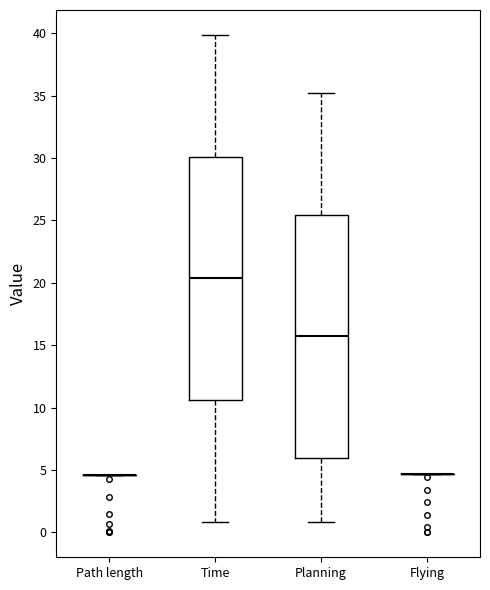

Where does the upper whisker of the box for Planning end on the y-axis? The values are not printed on the chart, so give them approximately, as read against the axis.

35.0